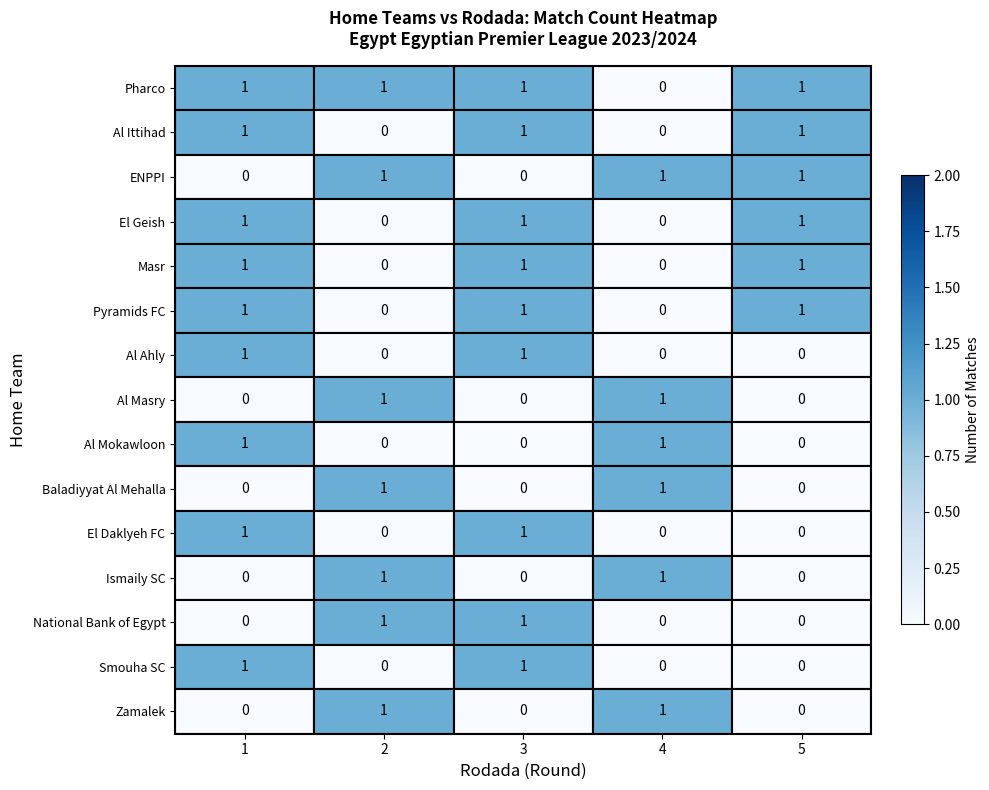

The Masr series shows 0 at 1. True or false?

False